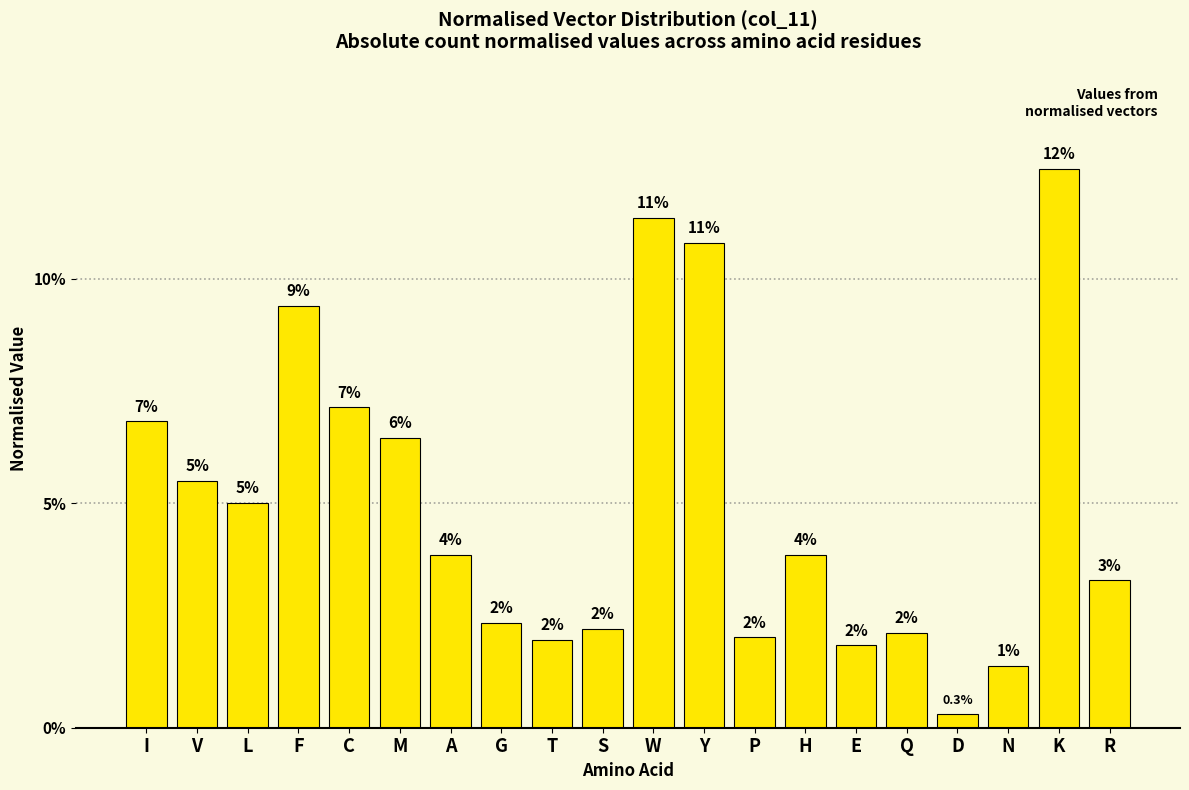

Are the bars horizontal?

No